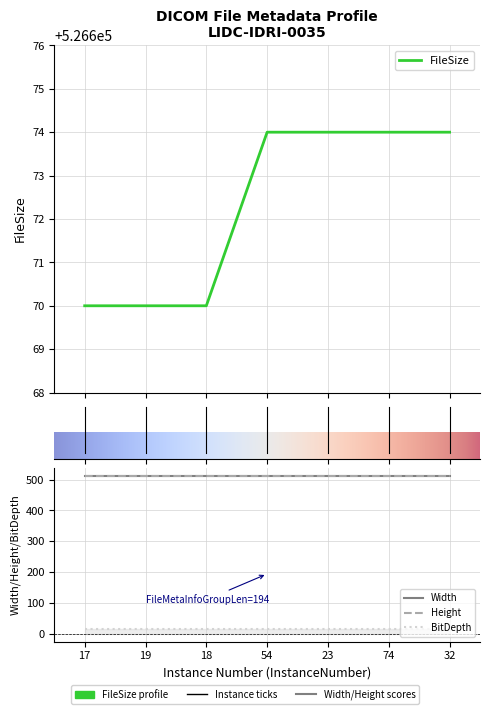

List the labels in order of Width value, smallest first.

17, 19, 18, 54, 23, 74, 32